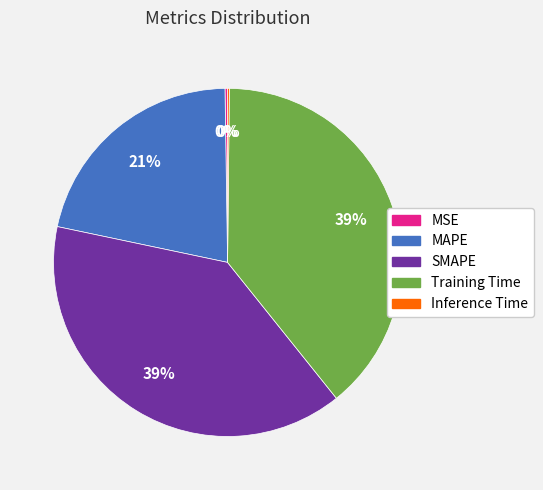

To the nearest percent, what is the average slice percentage?

20%